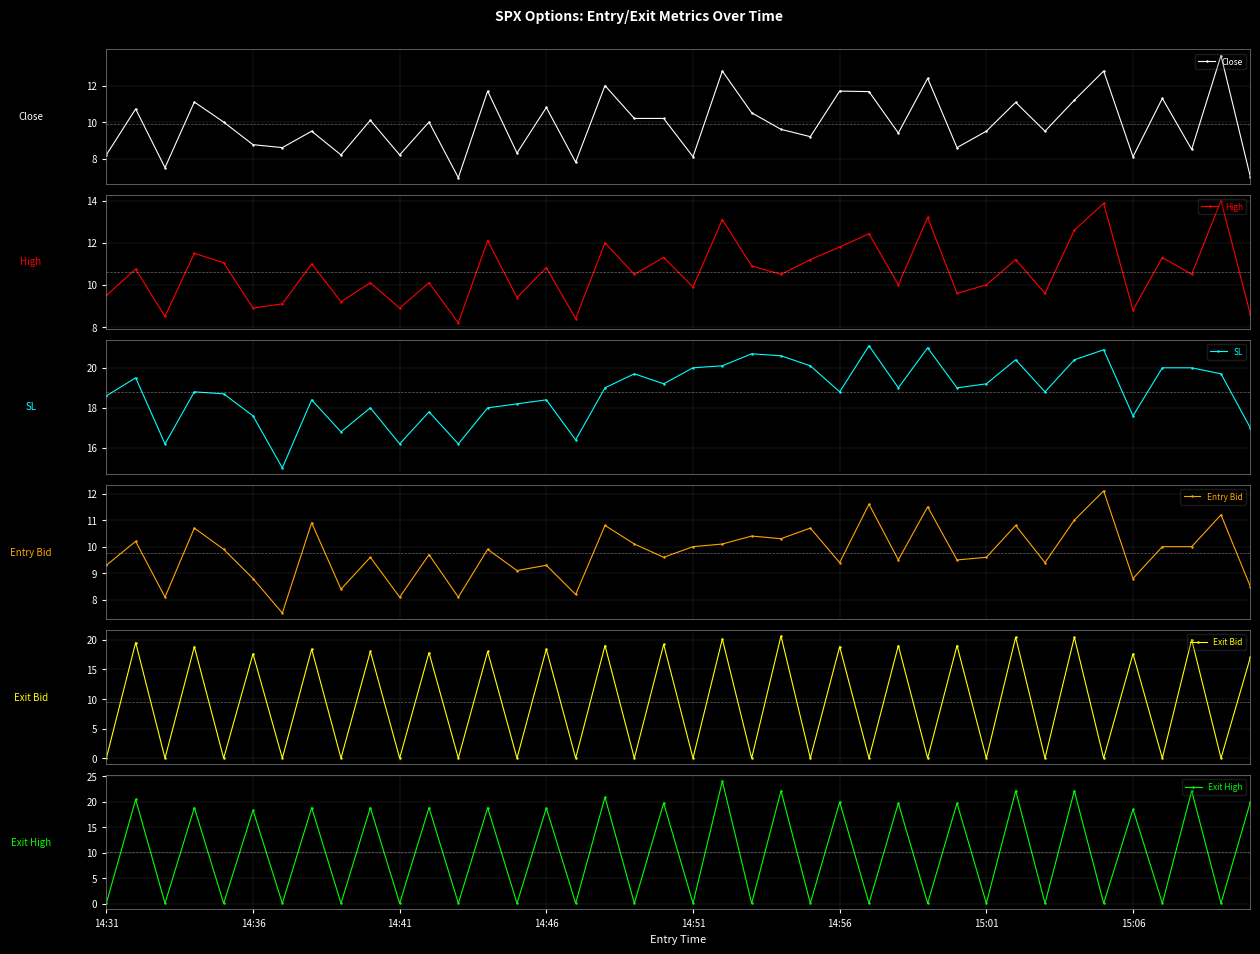

What is the value of the Close point at the 16th from the left?

10.8